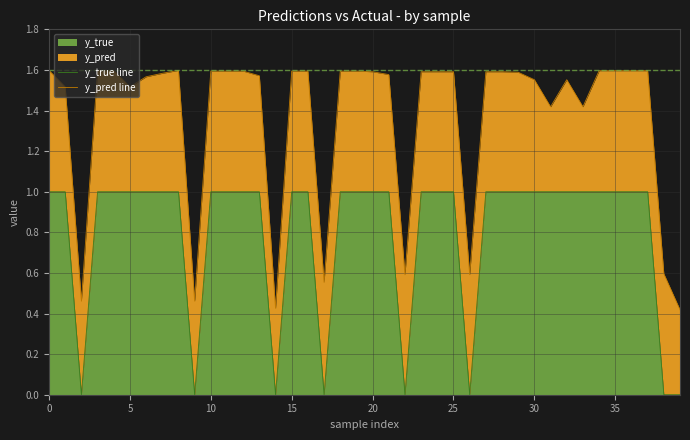

Which series changed the most between 35 and 32?

y_pred line